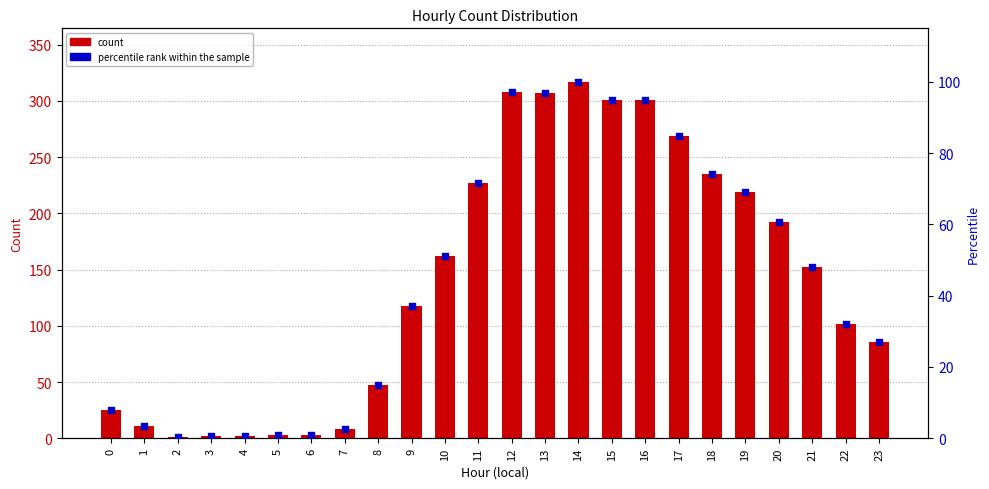

At how many categories does at least one series exceed 198?

9